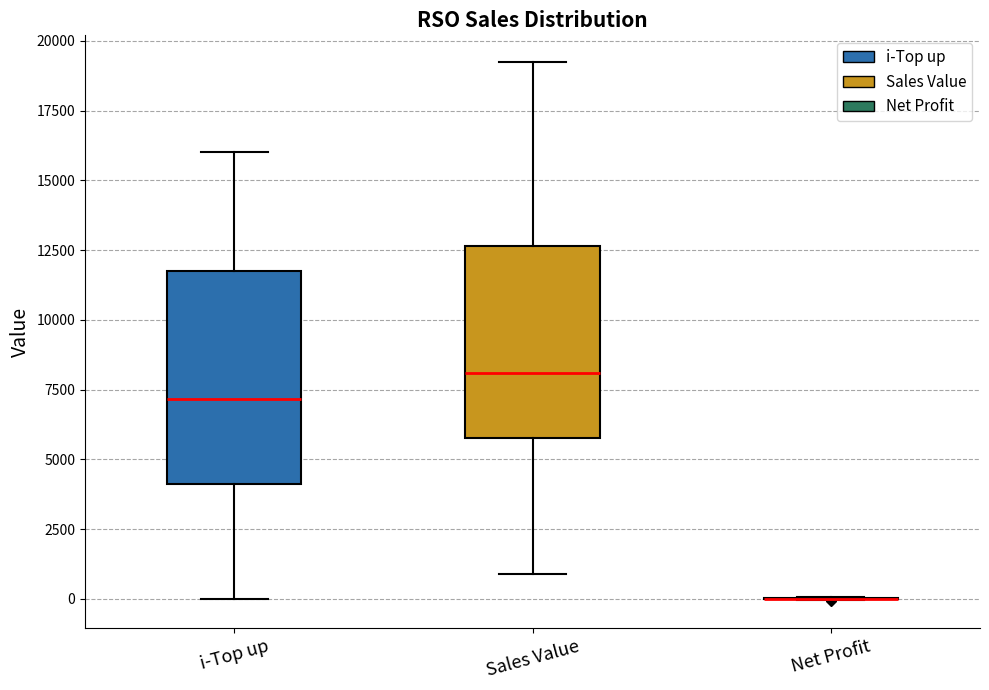

Reading left to right, transcribe this box plot: for each box, give where its median line is, the range the box spans, and where its two whiskers end, as read against the y-axis. The values are not printed on the chart, so give them approximately, as read against the axis.

i-Top up: median 7000, box 4000 to 11500, whiskers 0 to 16000
Sales Value: median 8000, box 6000 to 12500, whiskers 1000 to 19000
Net Profit: box collapsed to a line at 0, whiskers 0 to 0